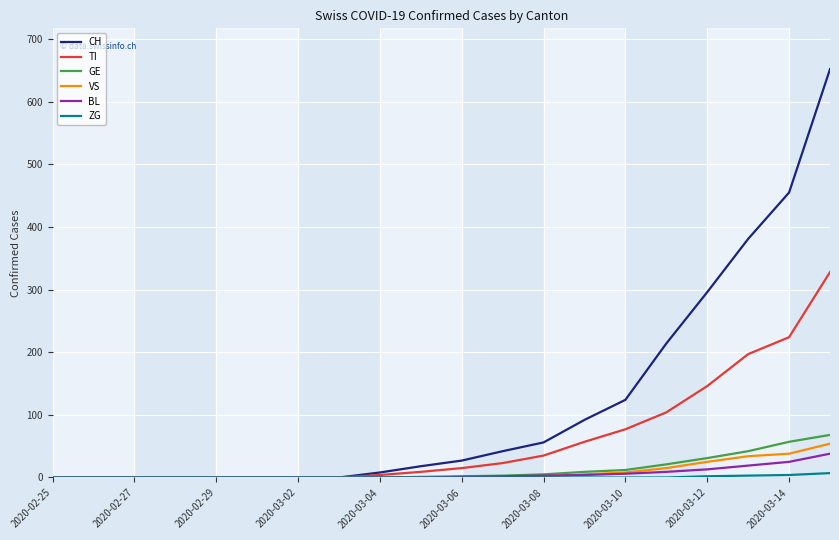

What is the maximum value shown in the chart?

652